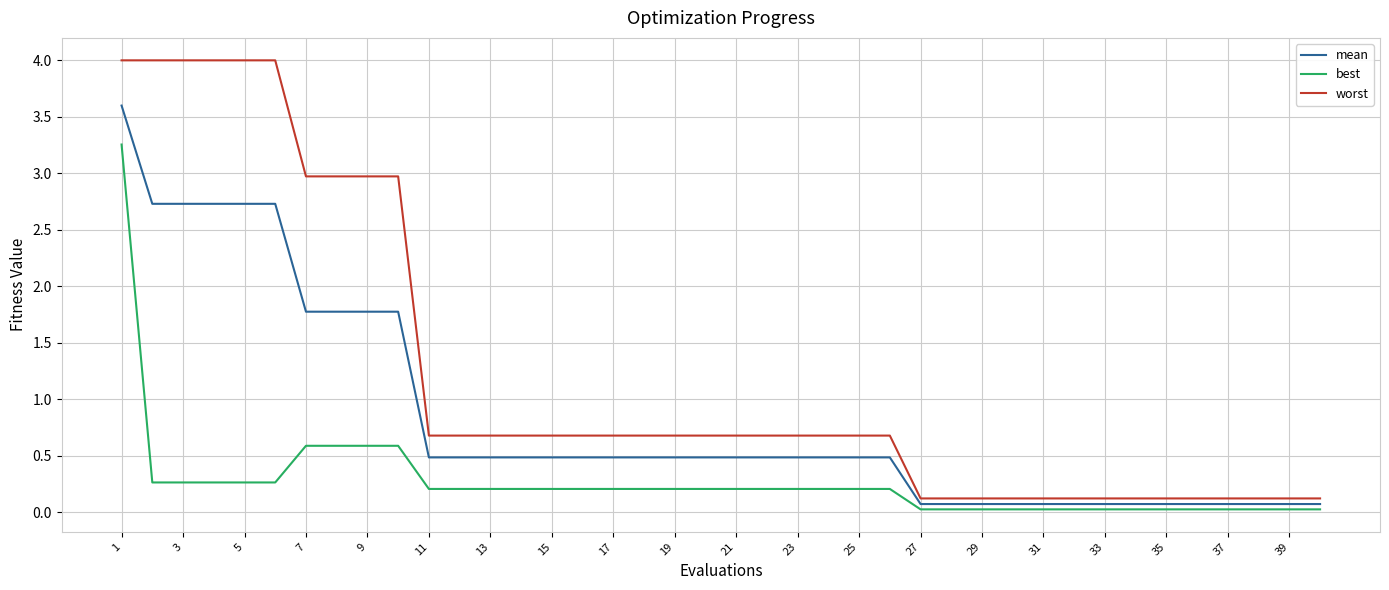

Is this an area chart (filled region under the line)?

No